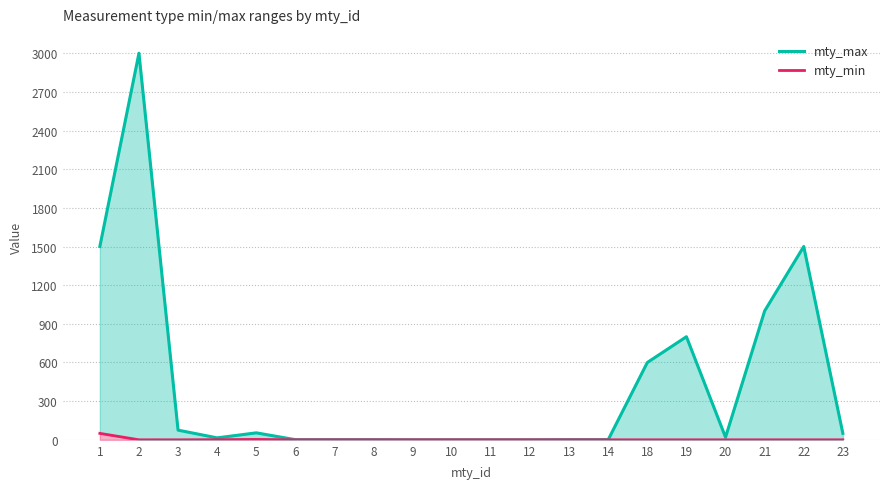

What is the sum of the mty_max values at 14 and 20?

21.0